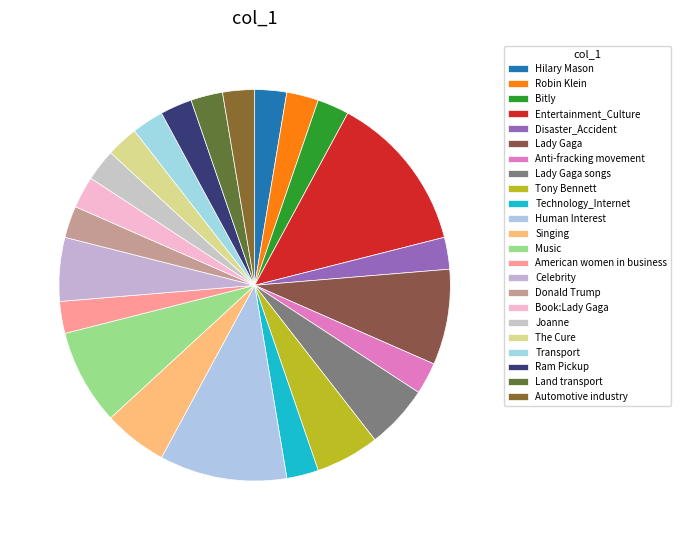

How many slices are in this pie chart?

23